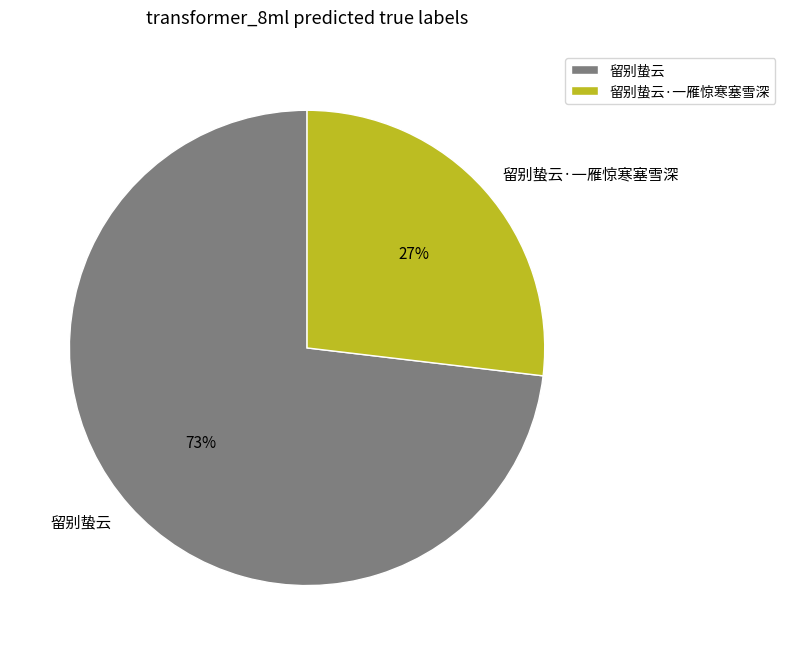

Which category has the smallest portion of the pie?

留别蛰云·一雁惊寒塞雪深